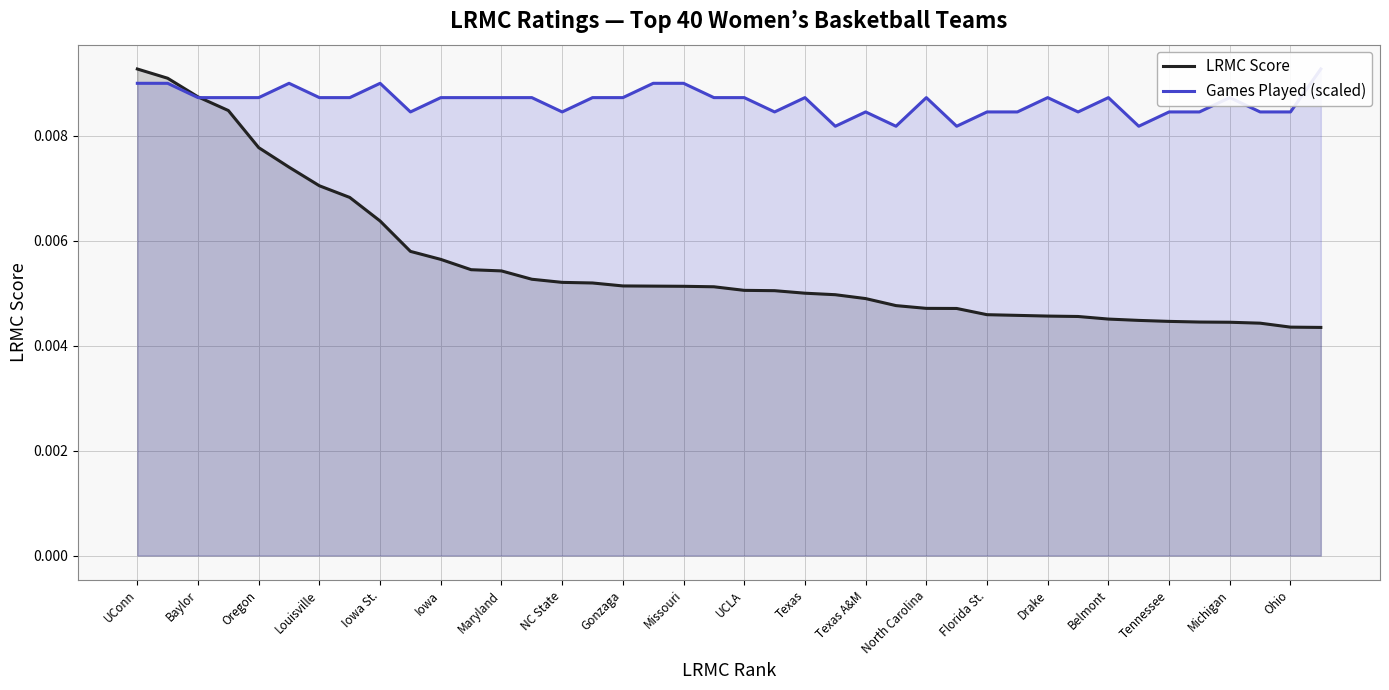

The value of LRMC Score at Missouri is 0.0. True or false?

True